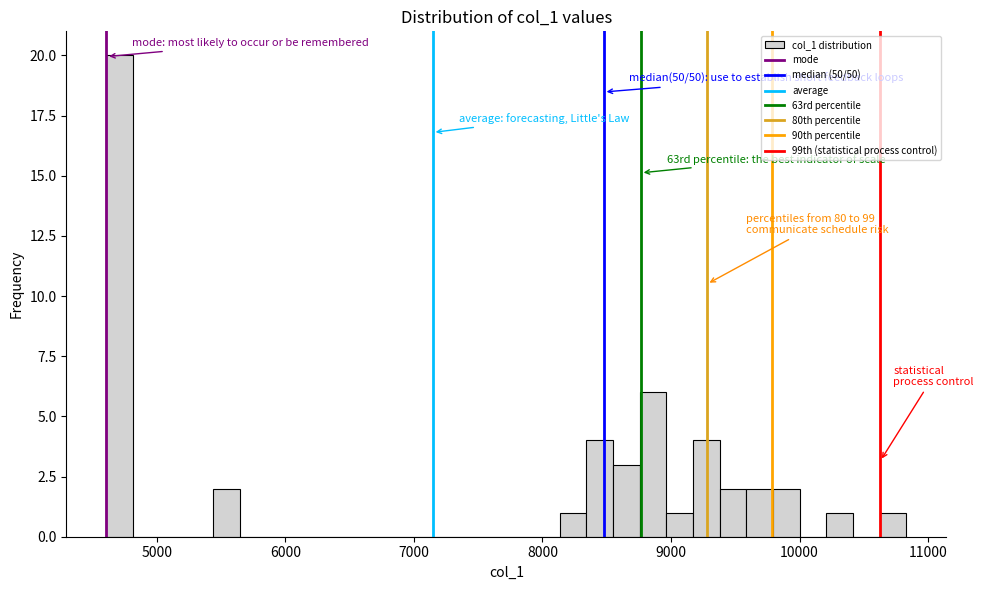

Read against the x-axis, roughly where is the centre of the tallest bar?

4700